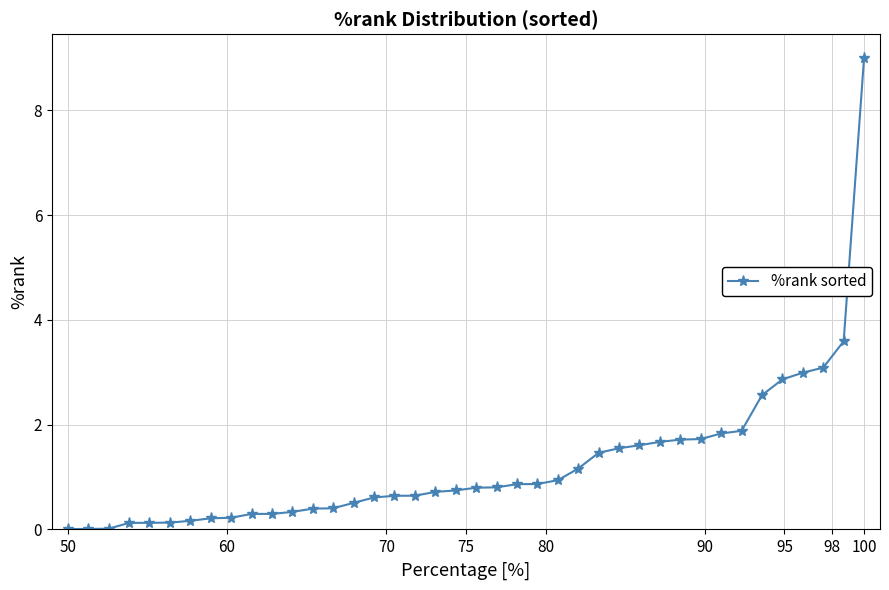

What is the maximum value shown in the chart?

9.0